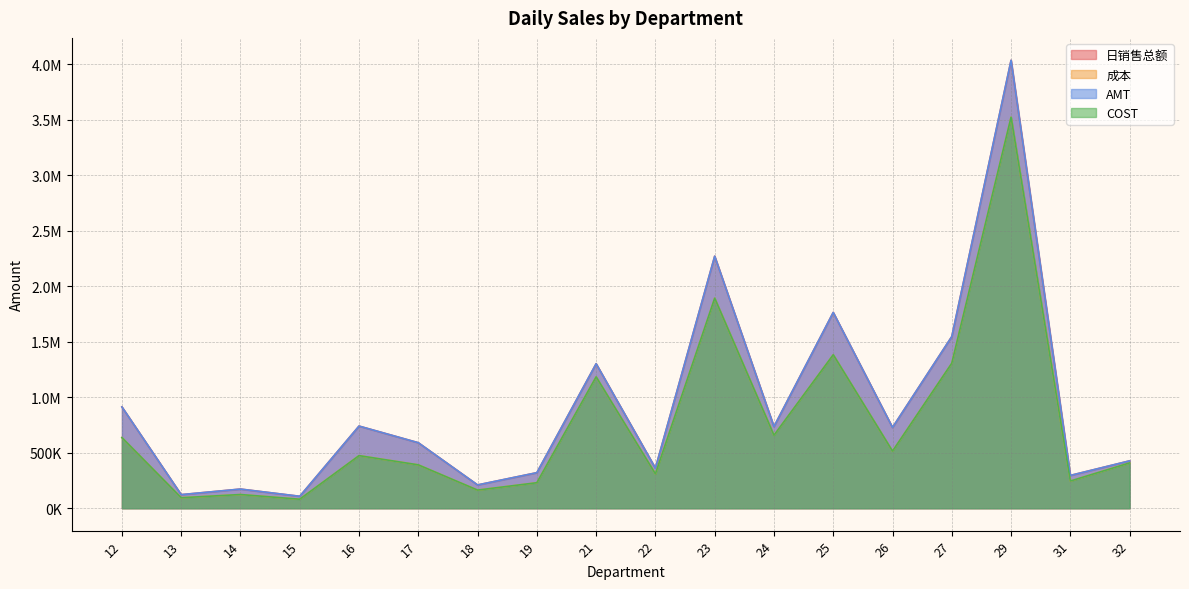

Reading left to right, extract all data points from this chart.

日销售总额: 912552.1	122396.2	172599.2	107523.3	739989.6	590074.8	209790.8	320220.6	1301485.4	360763.1	2269976.3	735321.7	1763438.5	727501.8	1546203.2	4034590.0	295402.8	426799.1
成本: 636149.3	94446.7	123374.7	81217.4	473770.5	390705.7	163361.2	229751.6	1183210.6	309018.6	1891840.5	657088.3	1382391.8	514259.3	1305981.7	3522057.4	244947.4	408202.6
AMT: 912553.0	122396.3	172601.6	107523.3	739989.6	590075.1	209790.8	320220.6	1301485.2	360763.0	2269976.2	735321.7	1763438.6	727501.0	1546204.7	4034592.2	295402.8	426799.0
COST: 636149.3	94446.7	123374.7	81217.4	473770.5	390705.6	163361.2	229751.6	1183210.6	309018.6	1891840.5	657088.3	1382391.8	514259.3	1305981.7	3522057.4	244947.4	408202.6